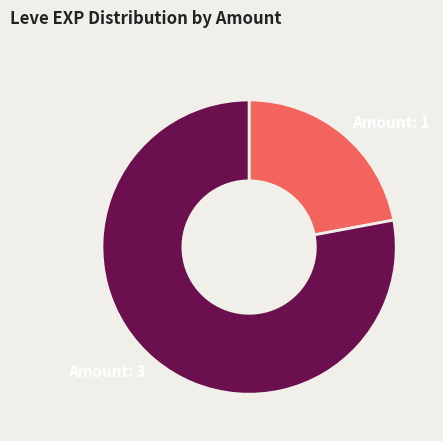

What is the ratio of the value at Amount: 3 to the value at Amount: 1?

3.5